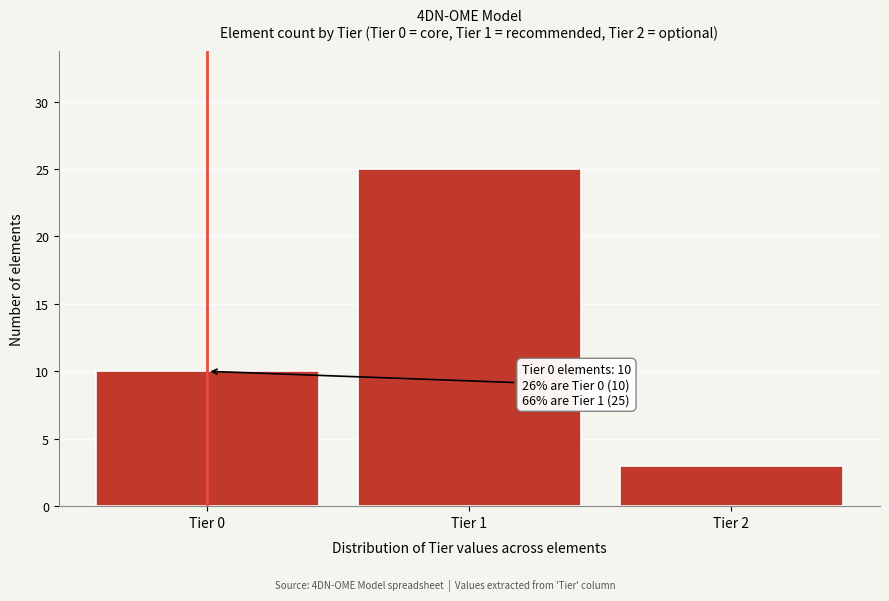

Reading left to right, transcribe all the data shown in this chart.

10	25	3